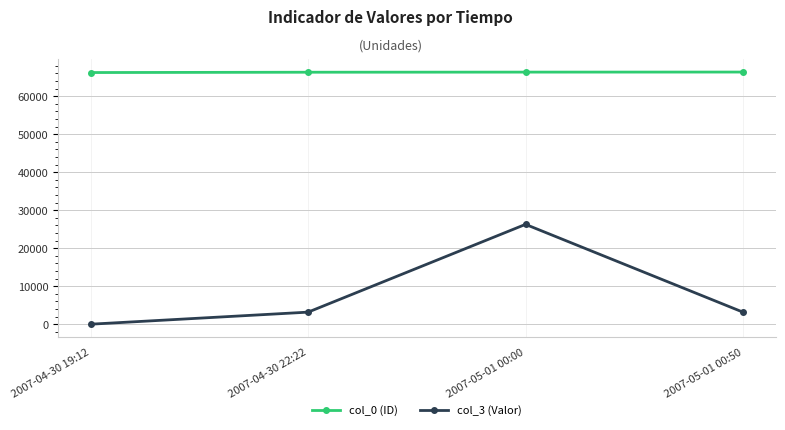

List the series in order of their overall mean, lowest first.

col_3 (Valor), col_0 (ID)